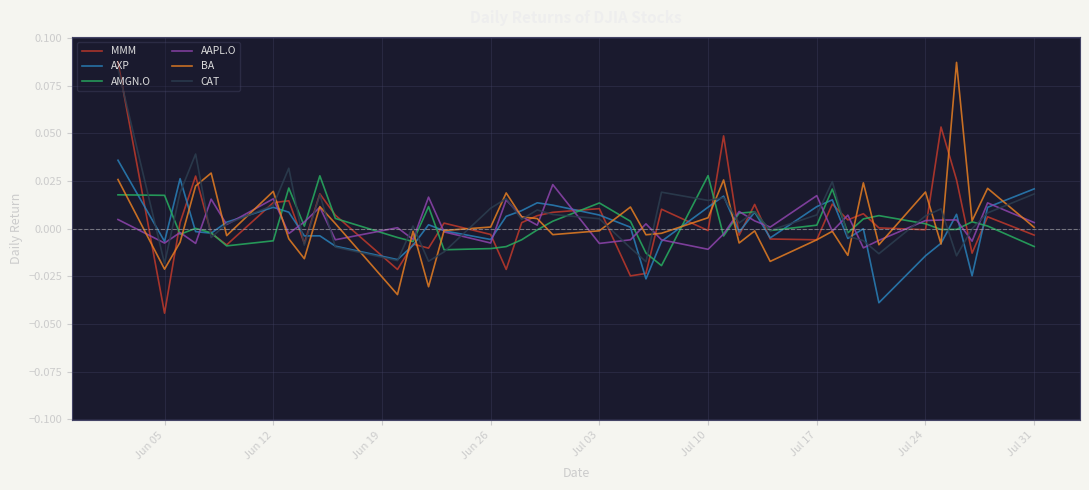

True or false: AAPL.O and MMM intersect in this chart.

True